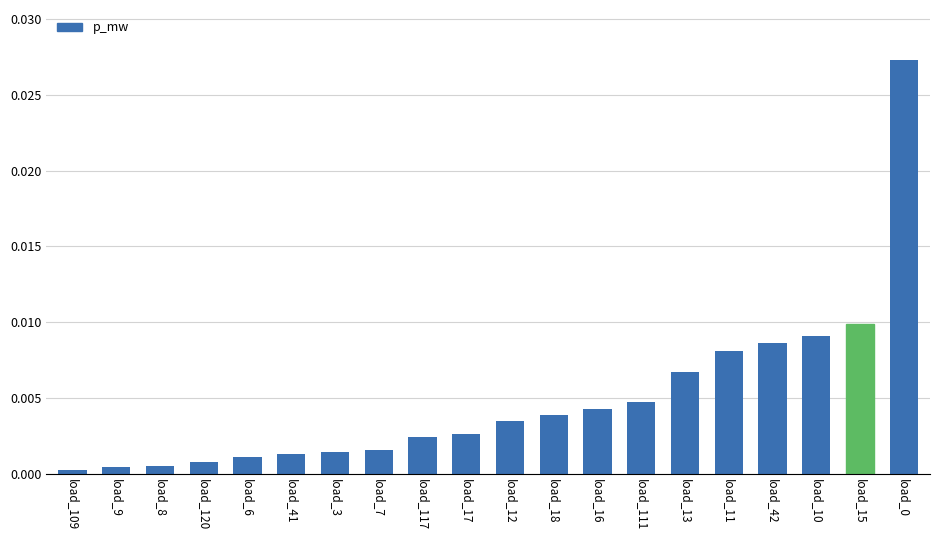

What is the label of the 8th bar from the right?

load_16